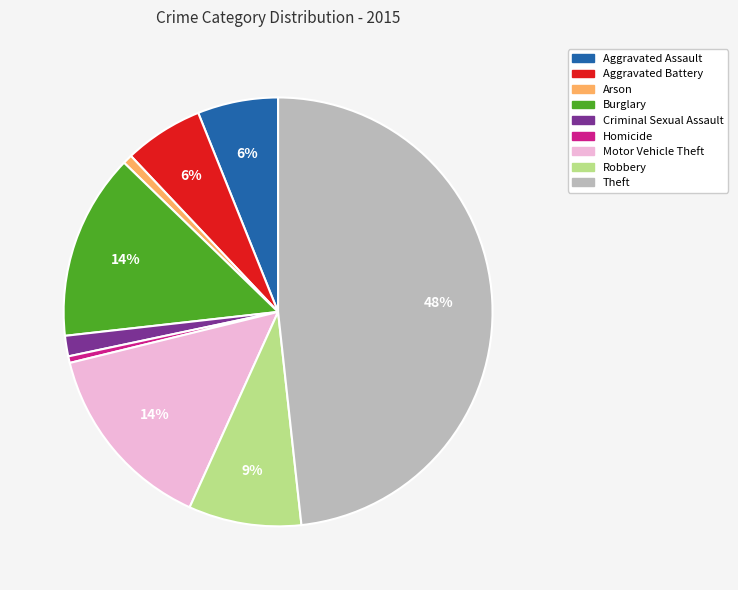

Which has a higher value, Criminal Sexual Assault or Arson?

Criminal Sexual Assault